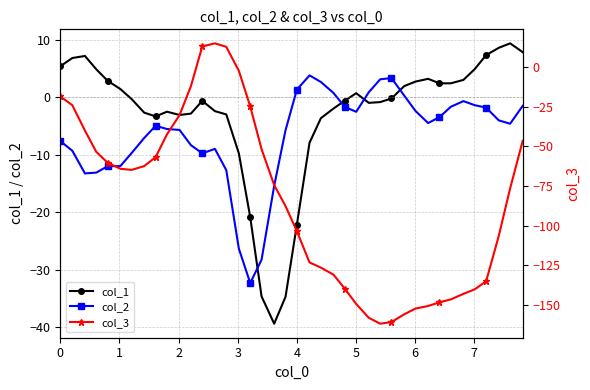

At how many categories does at least one series exceed -102?

40